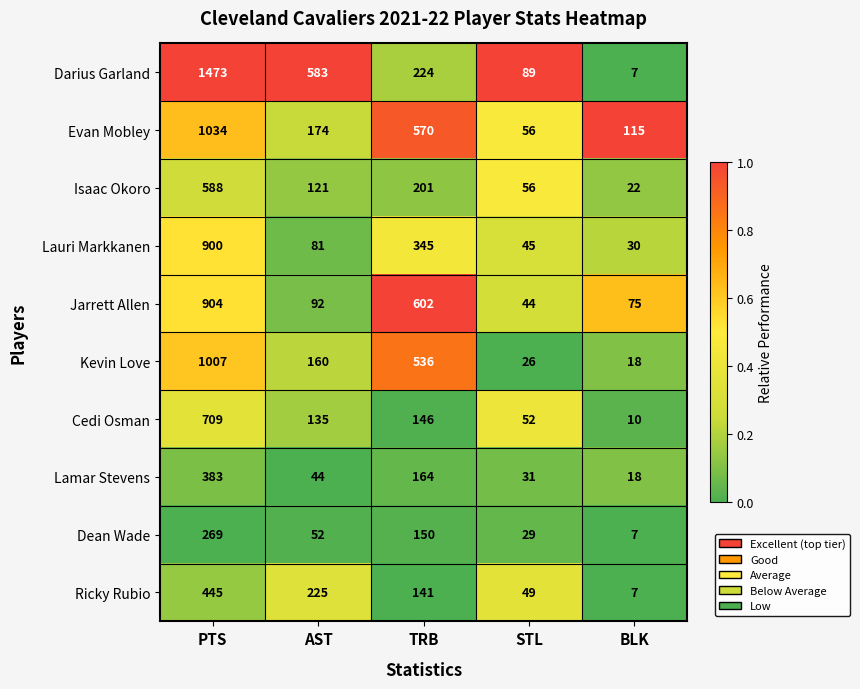

How many distinct data groups are displayed?

10